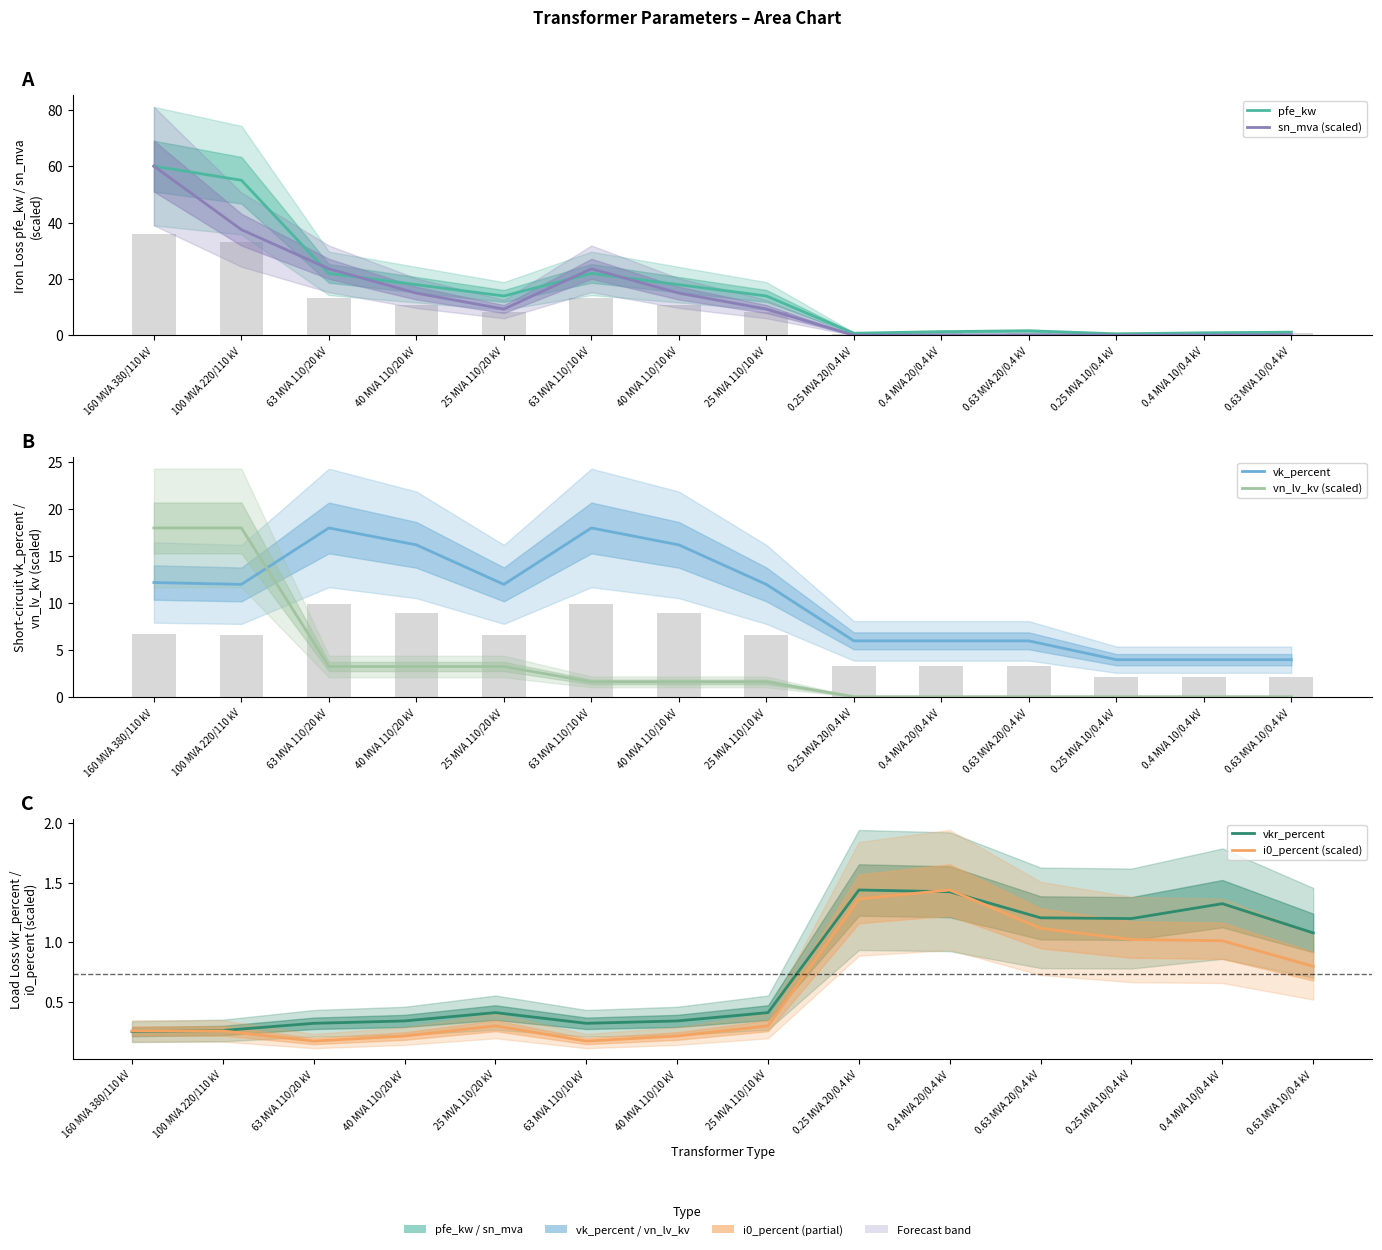

What is the difference between the pfe_kw values at 100 MVA 220/110 kV and 25 MVA 110/20 kV?

41.0